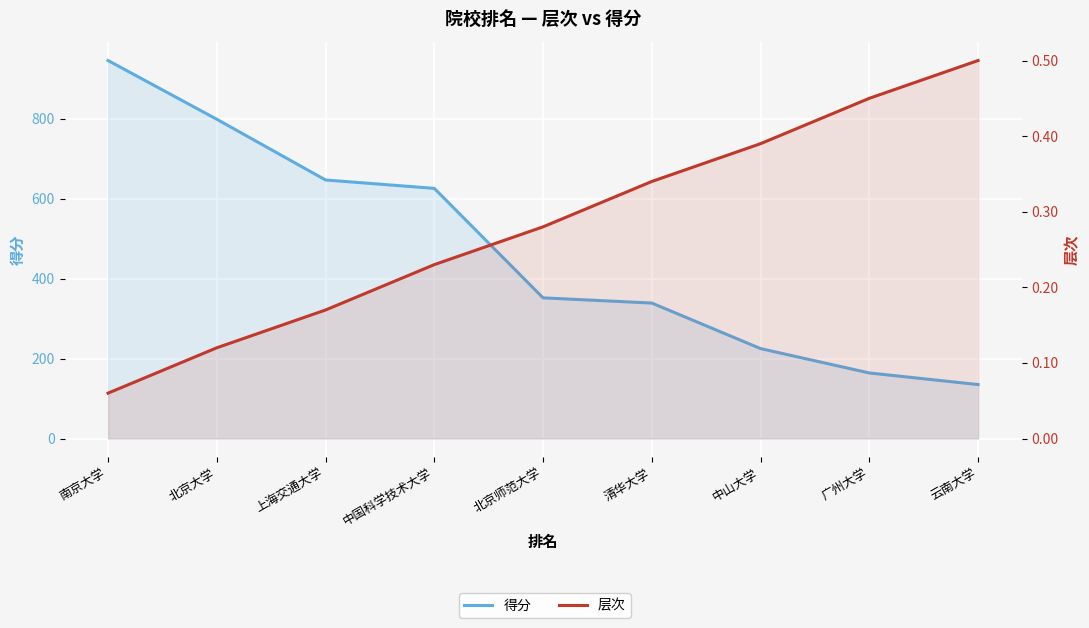

List the series in order of their overall mean, lowest first.

层次, 得分